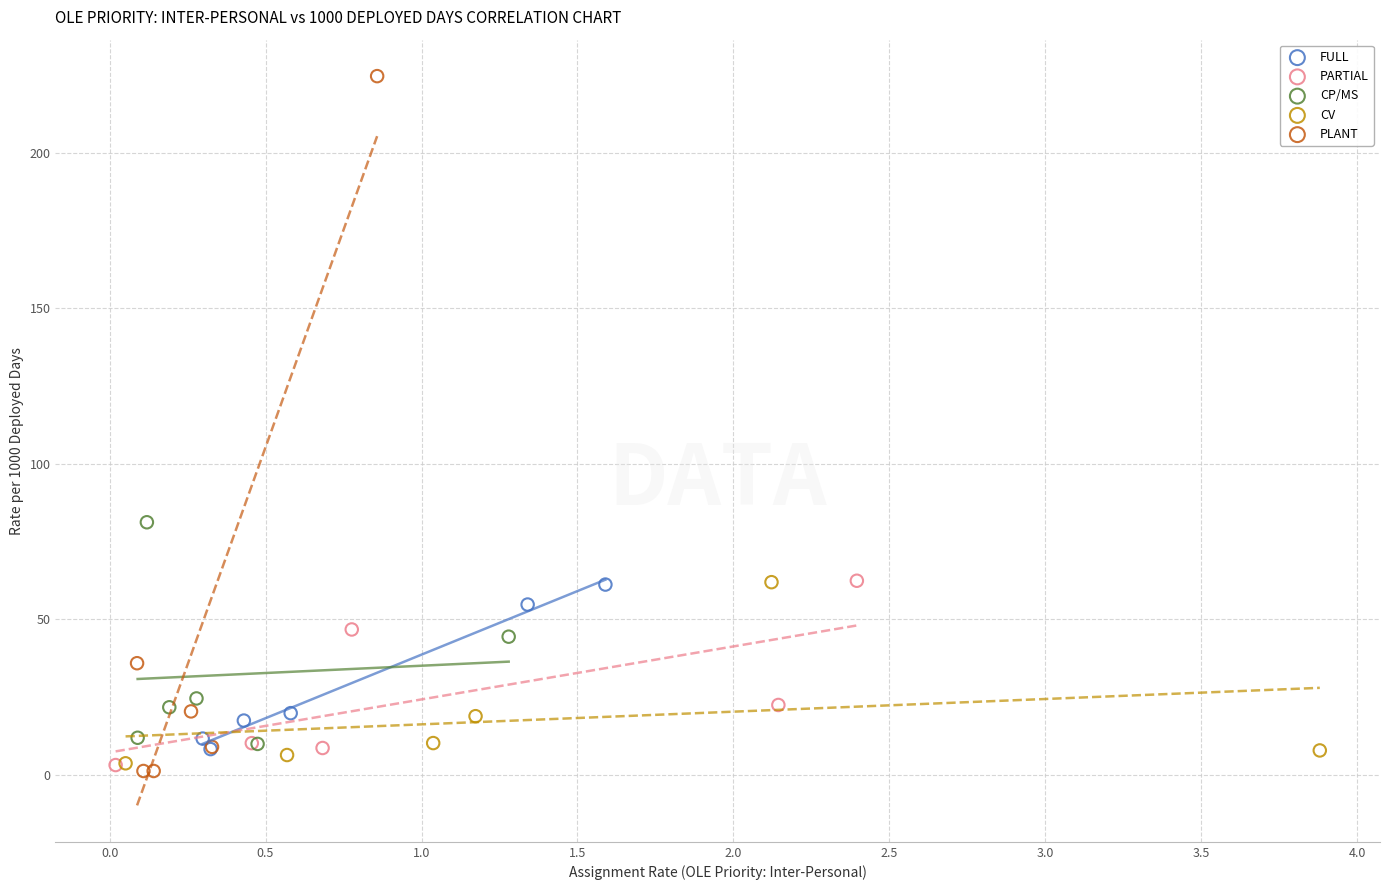

What are all the series names shown in the legend?

FULL, PARTIAL, CP/MS, CV, PLANT